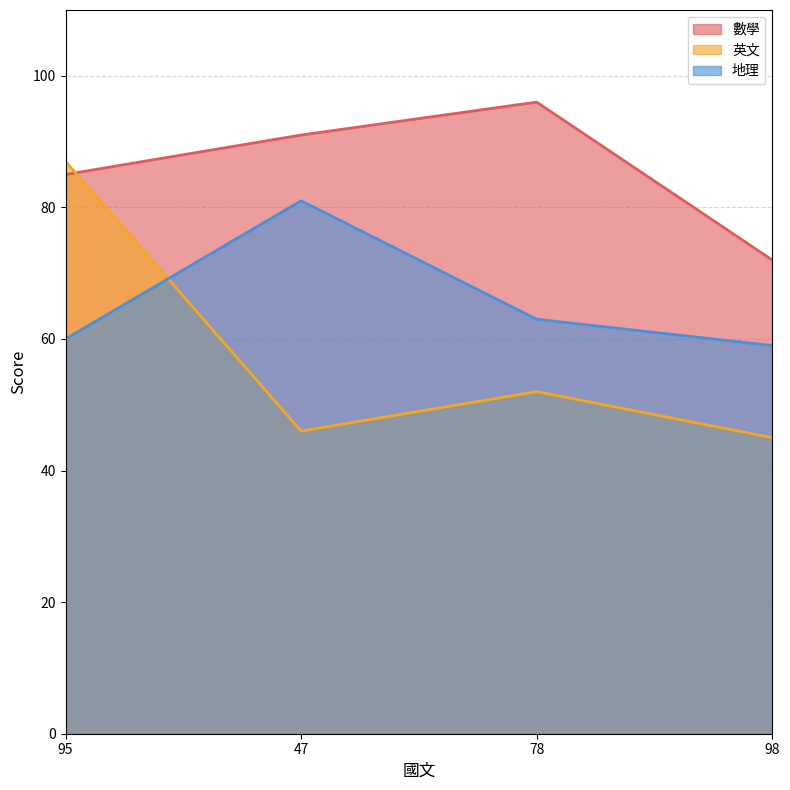

Which series has the largest range (max minus min)?

英文